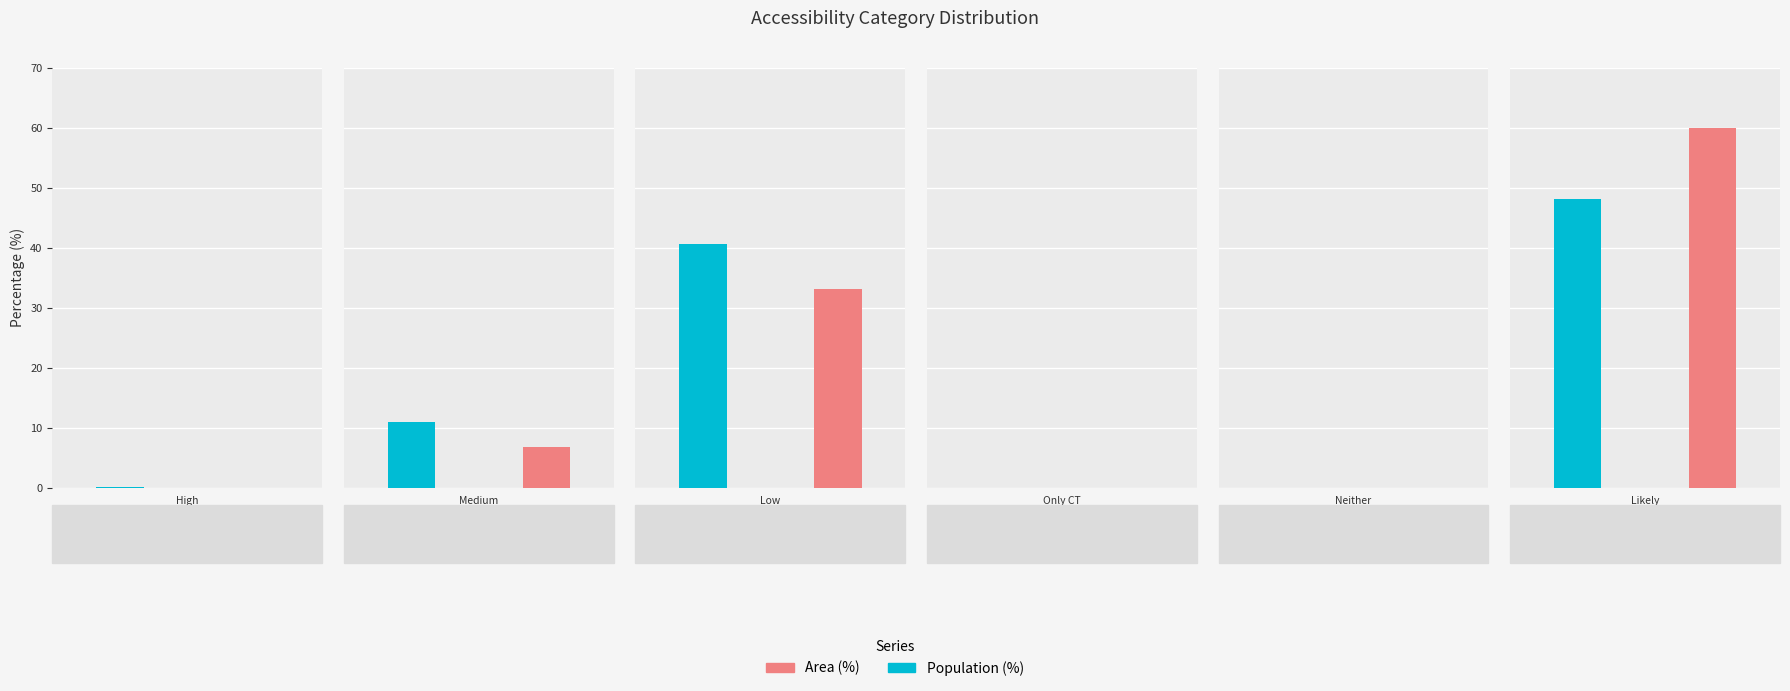

How many bars are there in total?

12